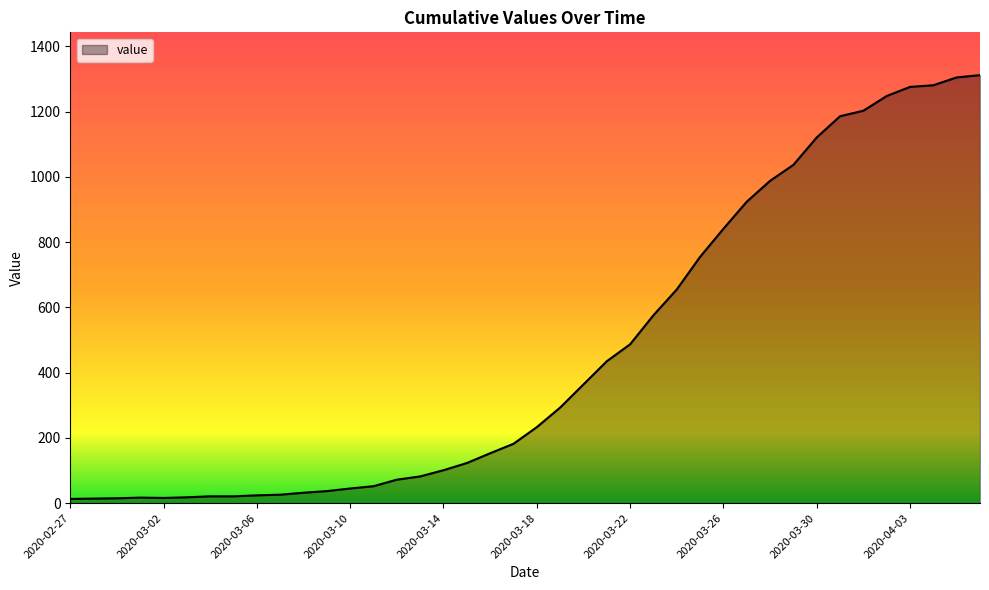

What is the greatest value displayed?

1312